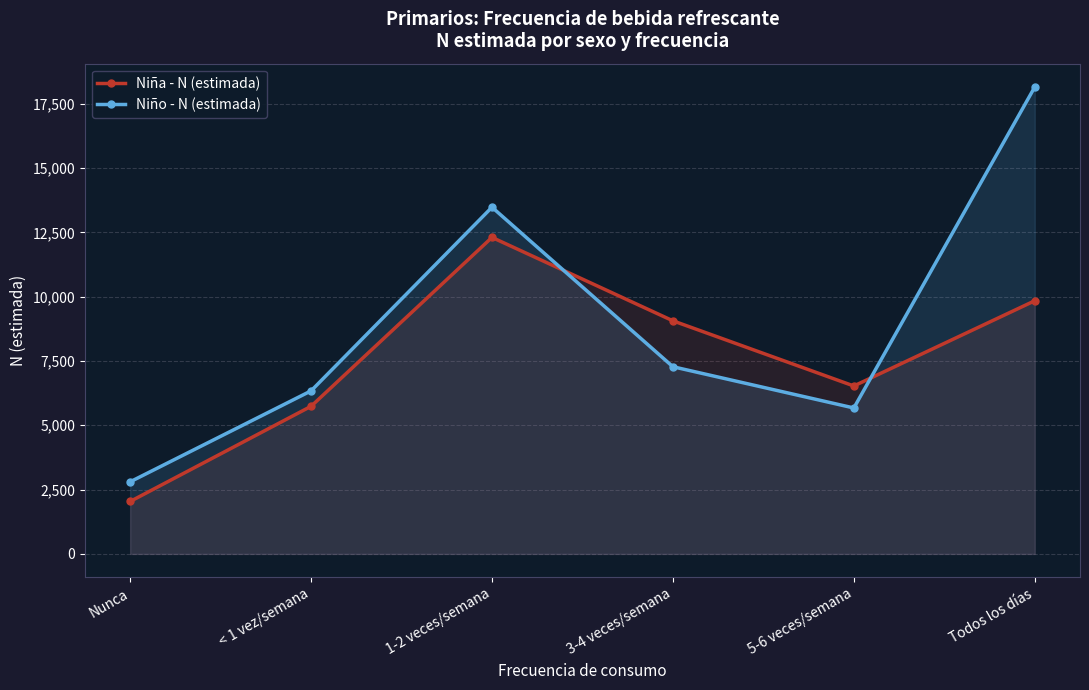

Reading left to right, what are all the values shown in this chart?

Niña - N (estimada): Nunca=2039	< 1 vez/semana=5738	1-2 veces/semana=12303	3-4 veces/semana=9061	5-6 veces/semana=6528	Todos los días=9840
Niño - N (estimada): Nunca=2803	< 1 vez/semana=6338	1-2 veces/semana=13476	3-4 veces/semana=7276	5-6 veces/semana=5673	Todos los días=18148